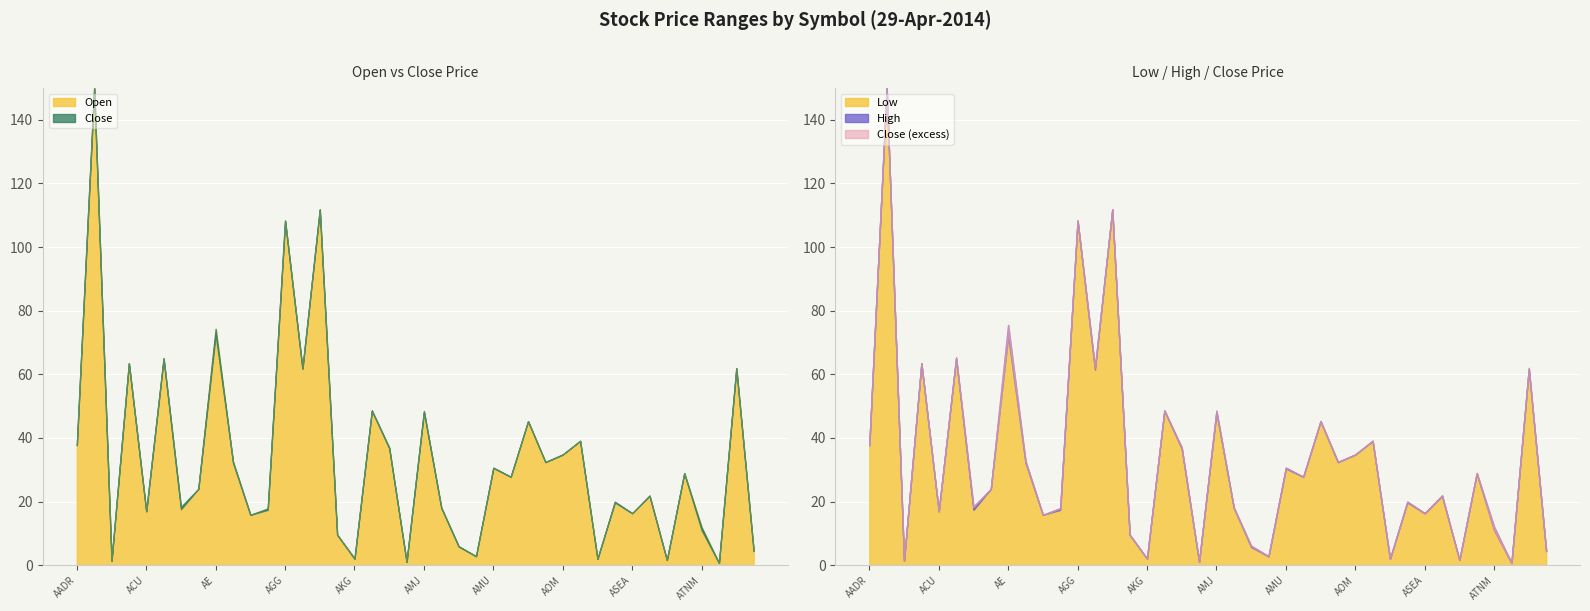

How many values in the Open series are below 27?

20